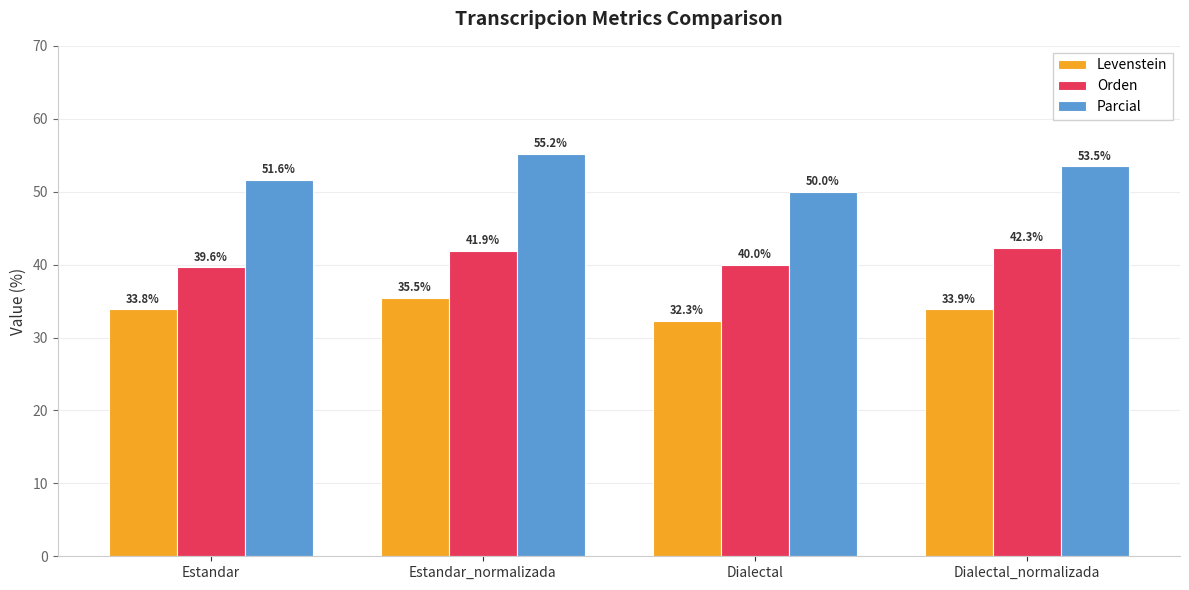

Is it true that Levenstein equals 14.9 at Dialectal_normalizada?

False